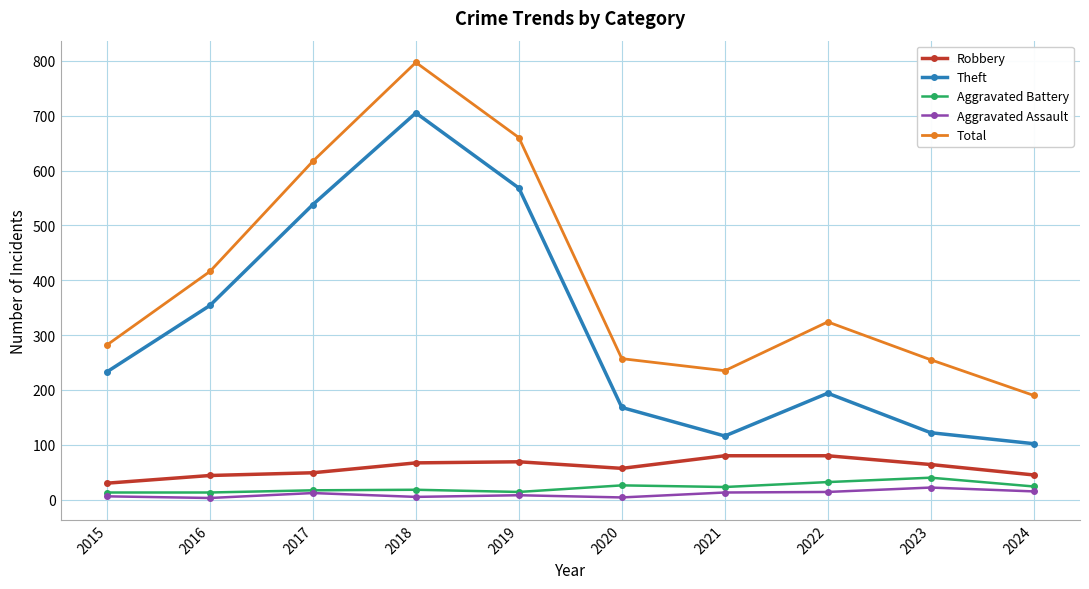

Which series changed the most between 2016 and 2023?

Theft